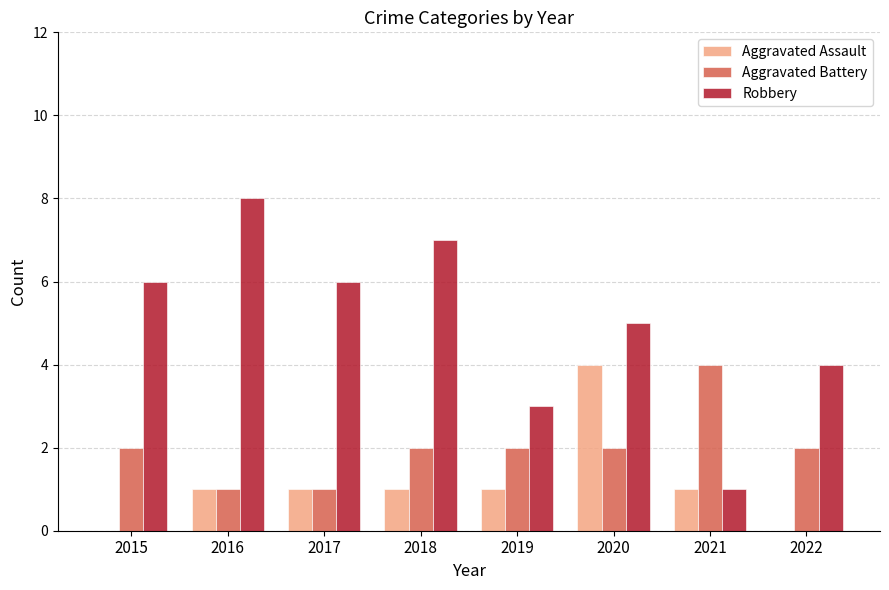

What is the sum of all Robbery values?

40